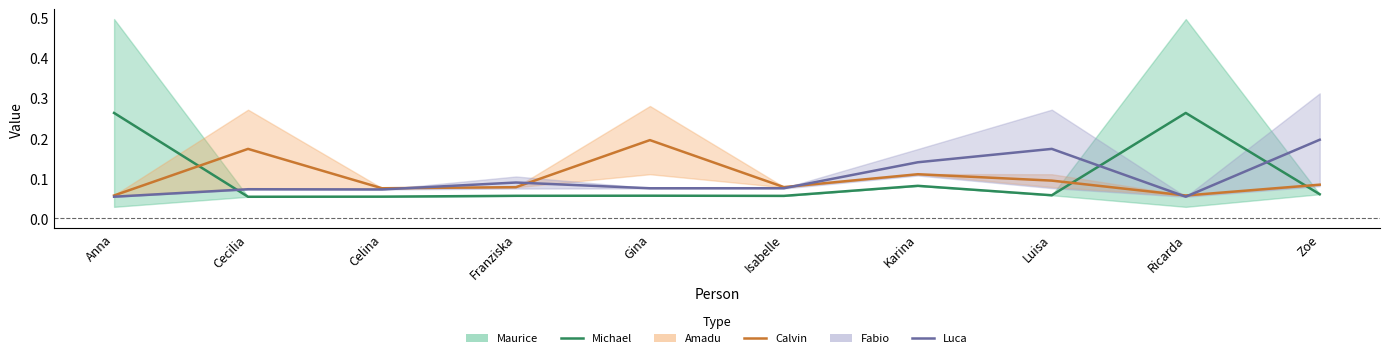

Rank the series at Karina from lowest to highest value.

Michael, Calvin, Luca